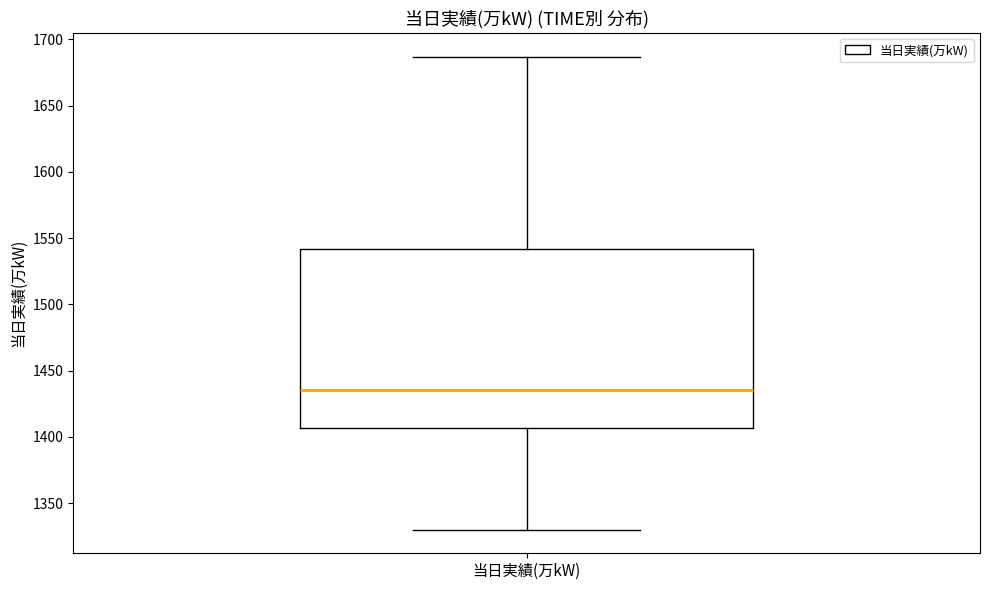

Where does the lower whisker of the box for 当日実績(万kW) end on the y-axis? The values are not printed on the chart, so give them approximately, as read against the axis.

1330